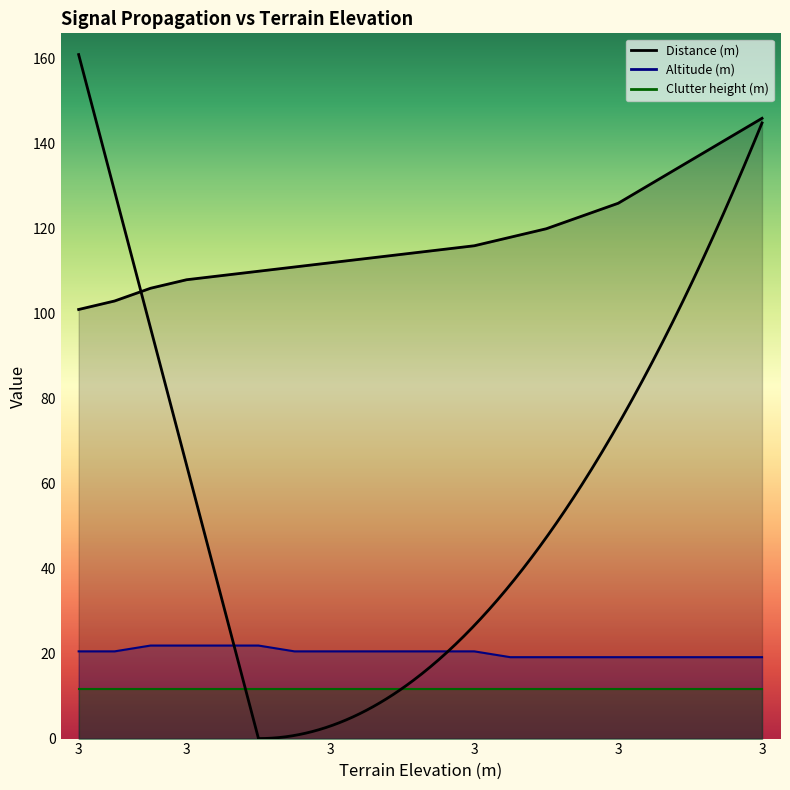

What is the difference between the second highest and minimum values in the Distance (m) series?

40.0